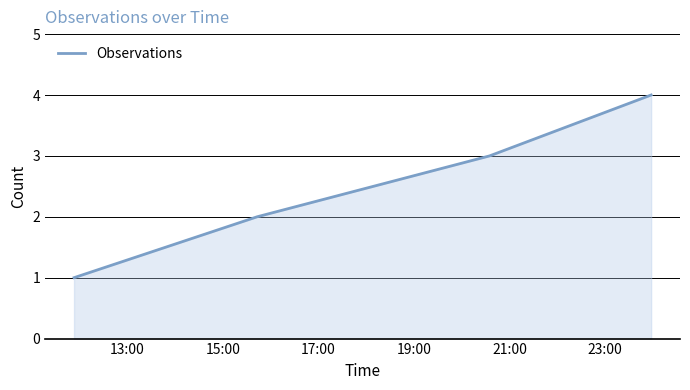

What is the difference between the maximum and minimum values?

3